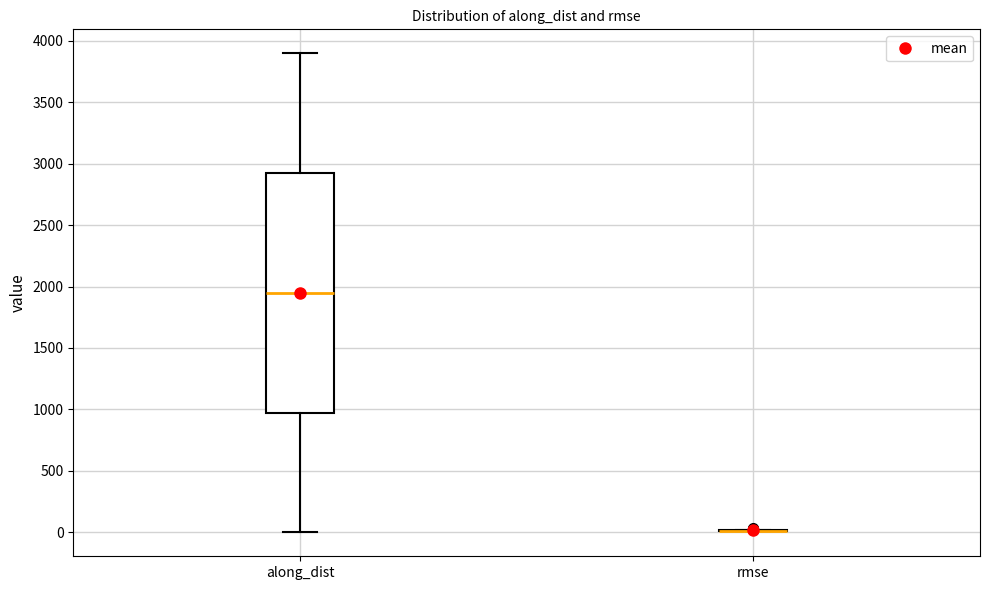

Where does the median line of the box for along_dist sit on the y-axis? The values are not printed on the chart, so give them approximately, as read against the axis.

1950